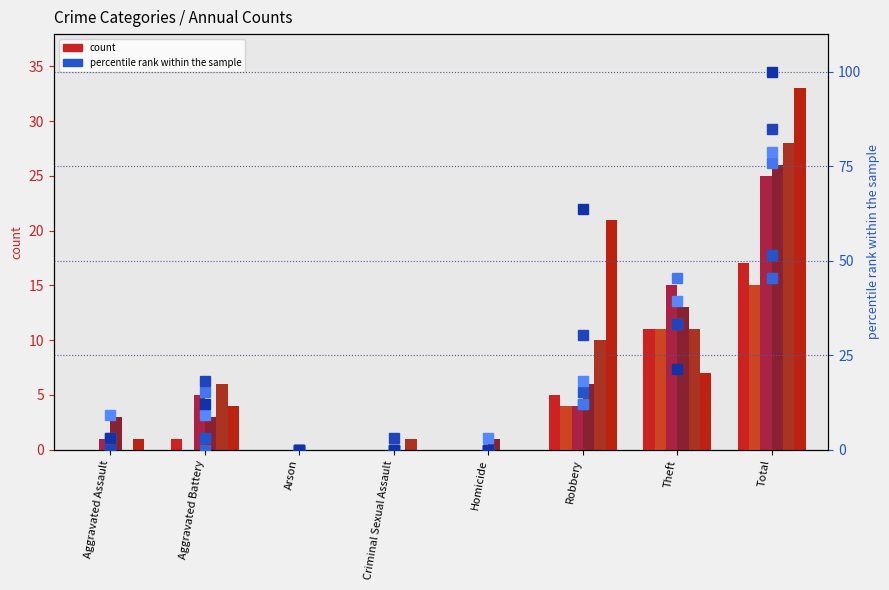

The value of 2015 at Aggravated Battery is 1.0. True or false?

True